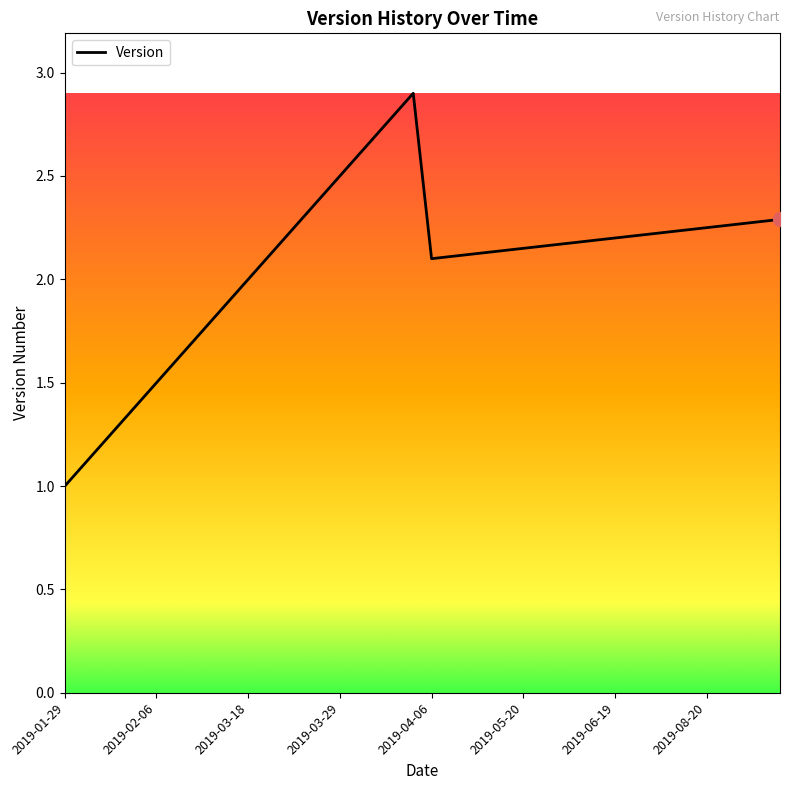

What is the difference between the maximum and minimum values?

1.9